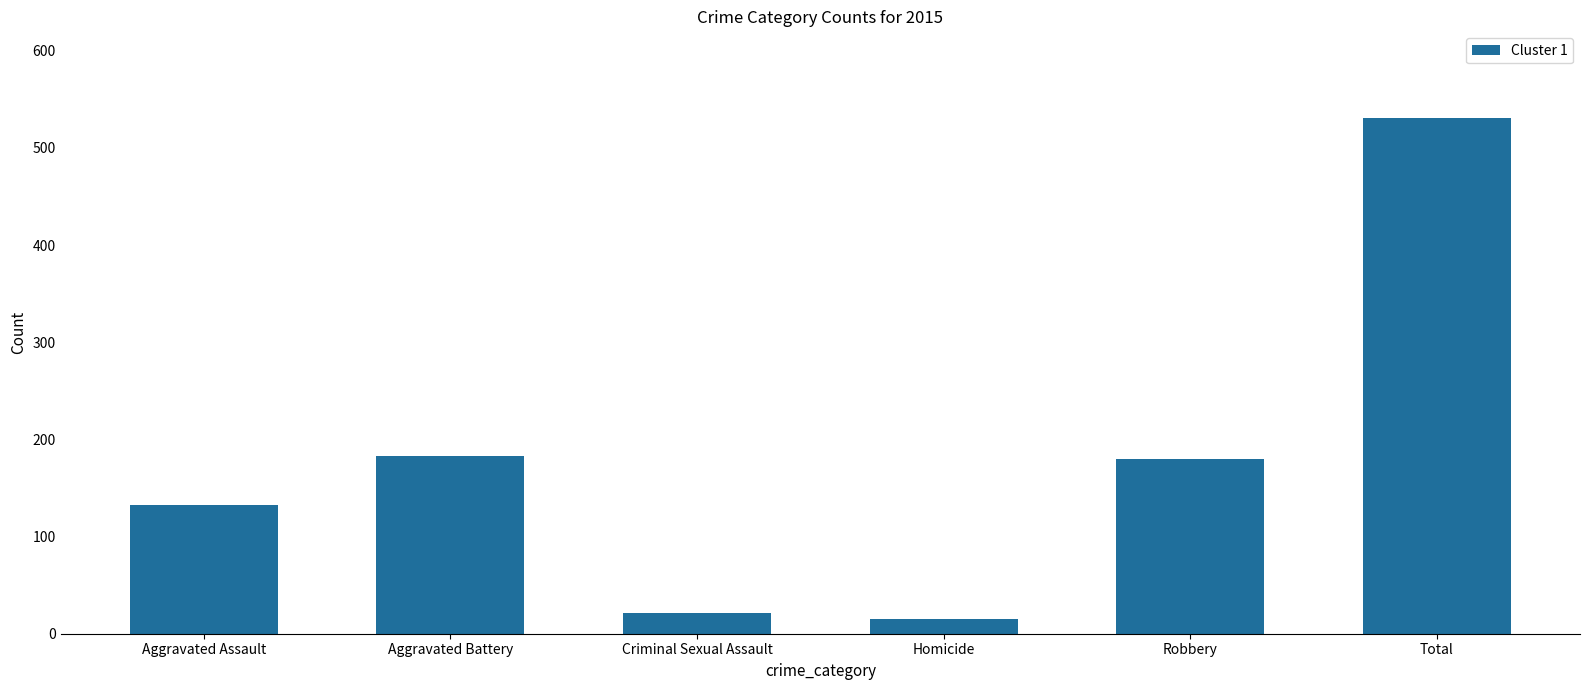

What is the sum of all values?

1062